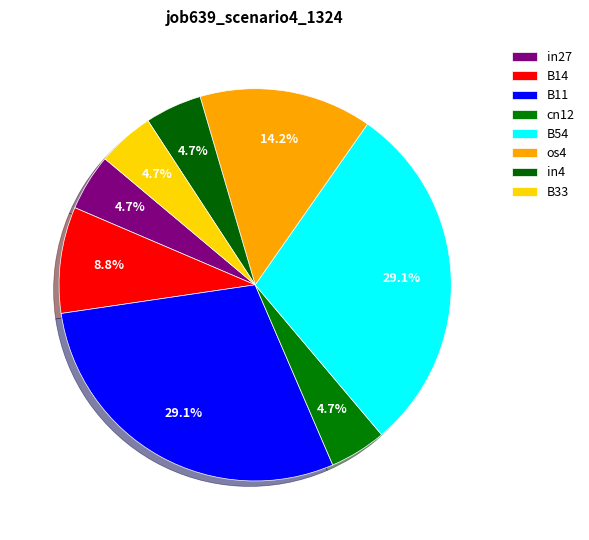

How many segments does this pie chart have?

8